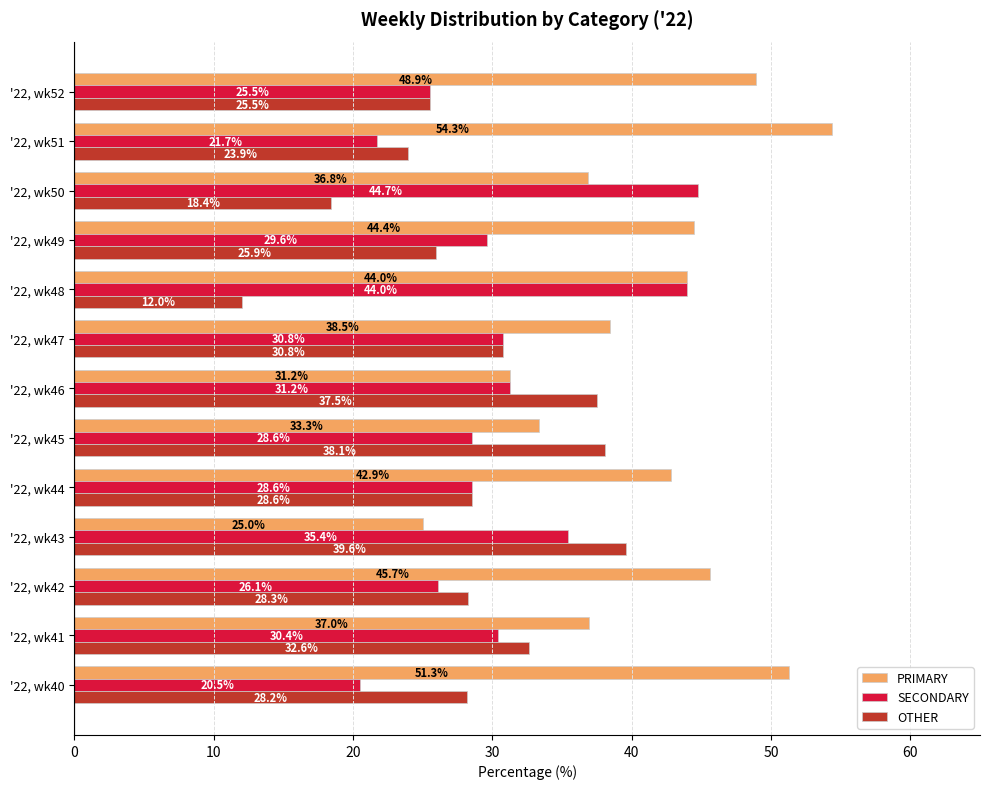

The SECONDARY series shows 20.5 at '22, wk40. True or false?

True